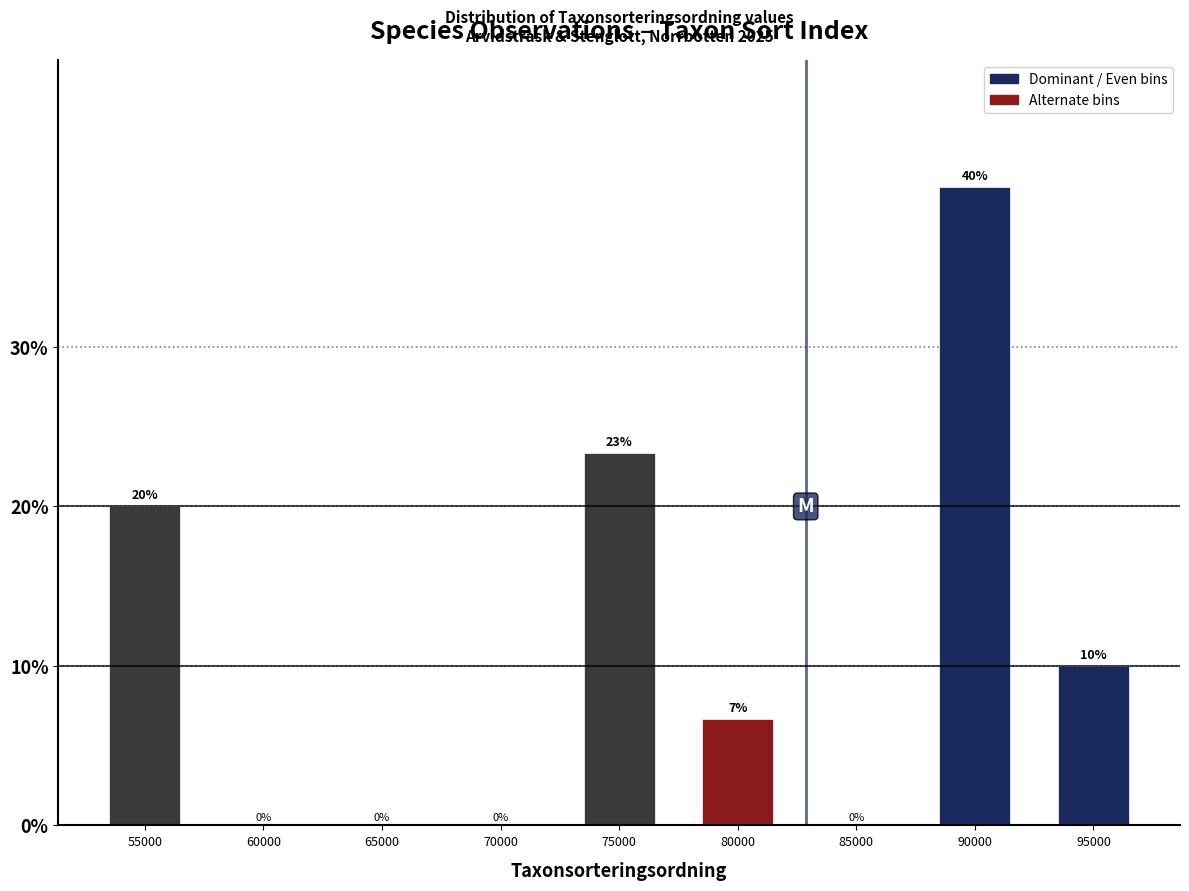

Which label corresponds to the largest value in the chart?

90000